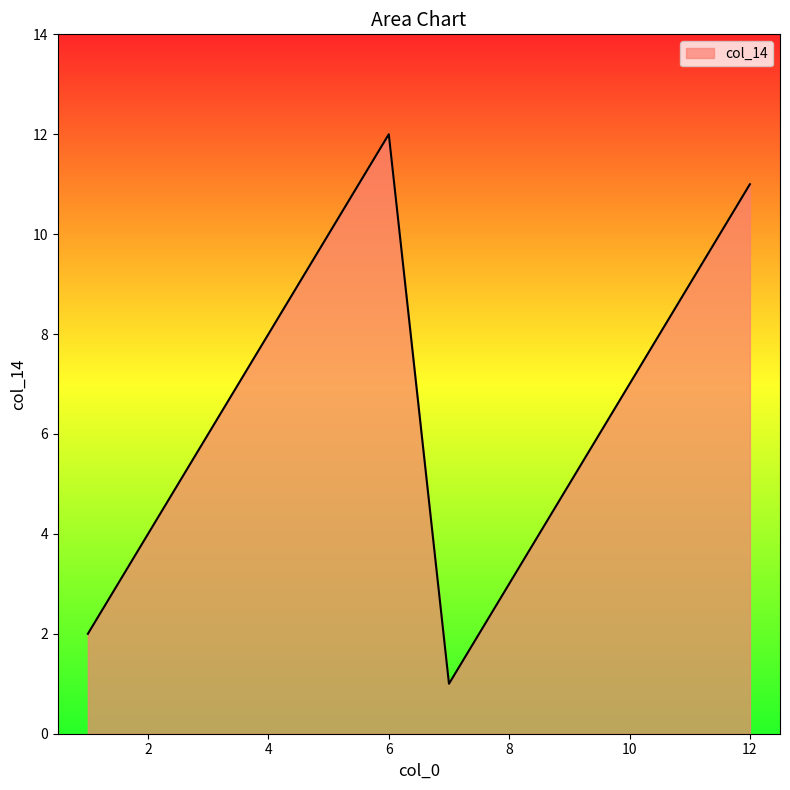

What is the difference between the maximum and minimum values?

11